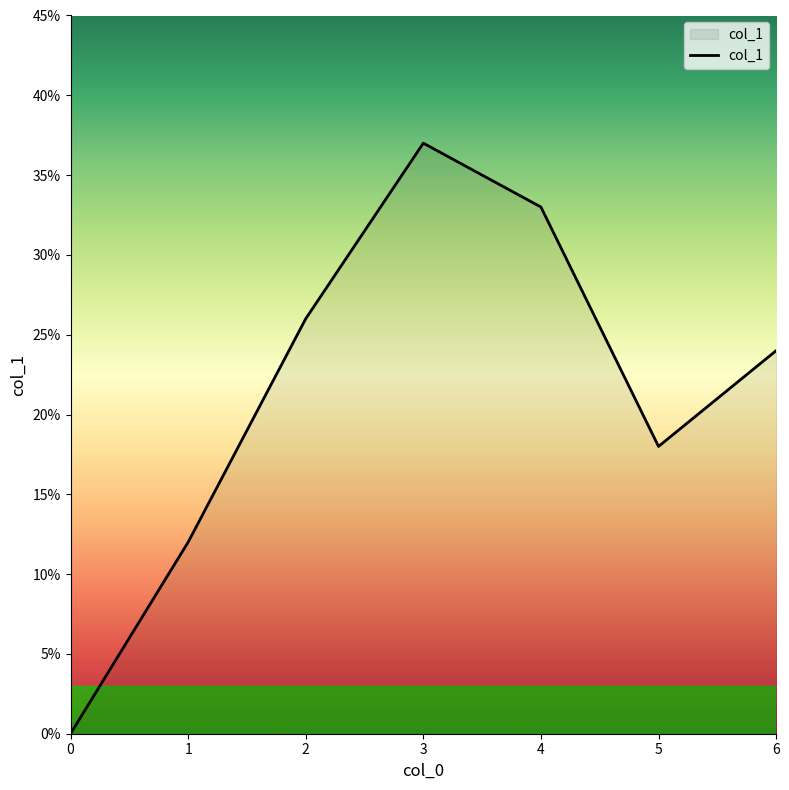

Does the chart display data point markers on the line(s)?

No